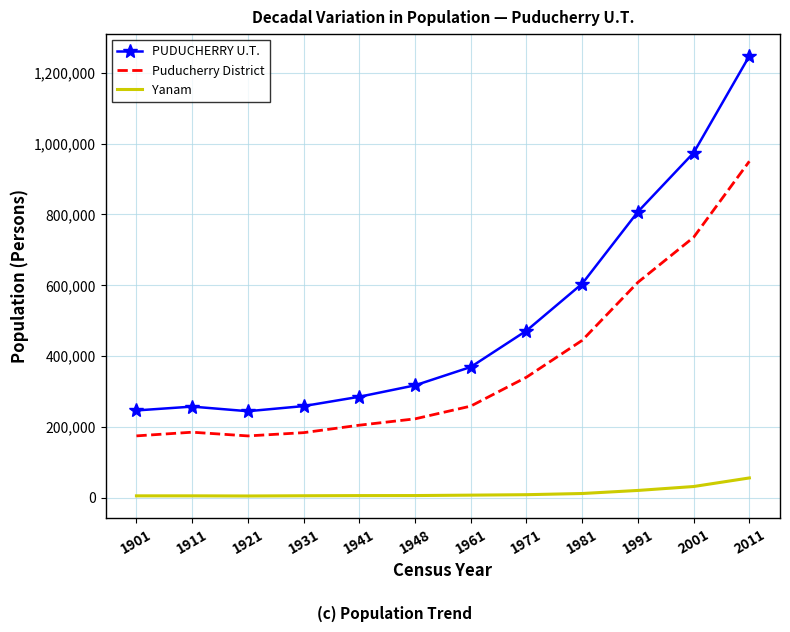

The value of Yanam at 1948 is 5853. True or false?

True